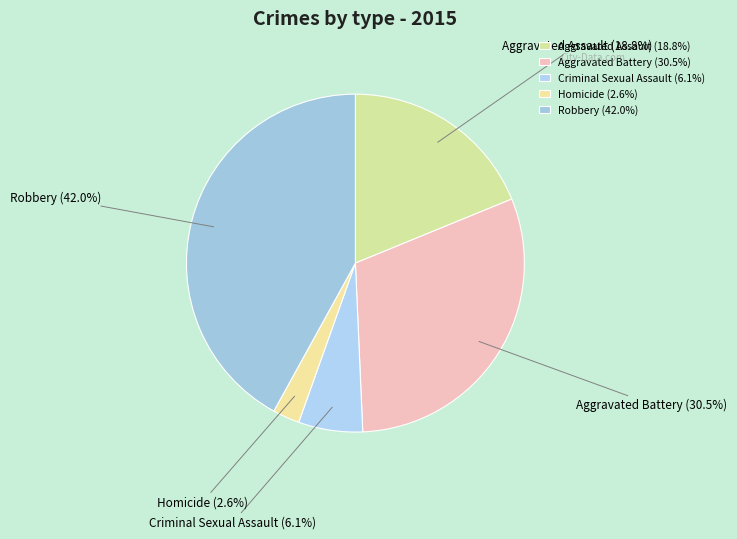

Is it true that Aggravated Assault is 19% of the pie?

True